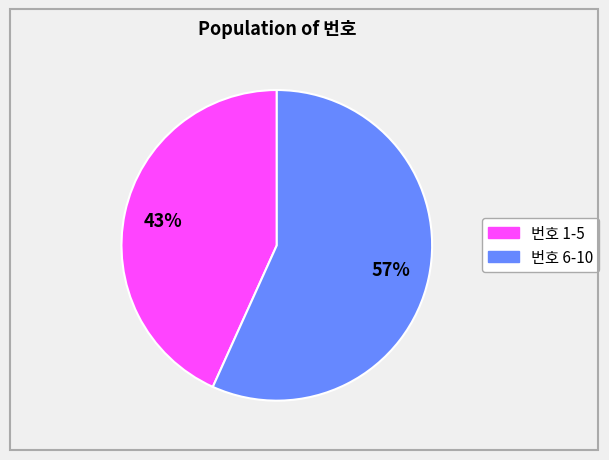

Is there any slice that represents more than half of the pie?

Yes